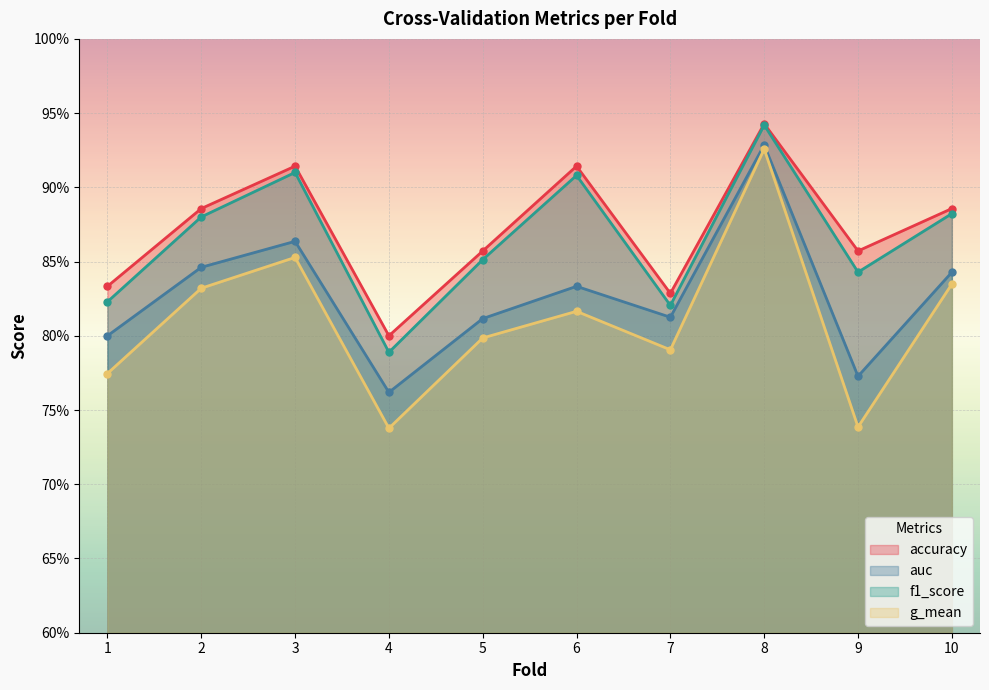

True or false: g_mean and auc cross at least once.

False